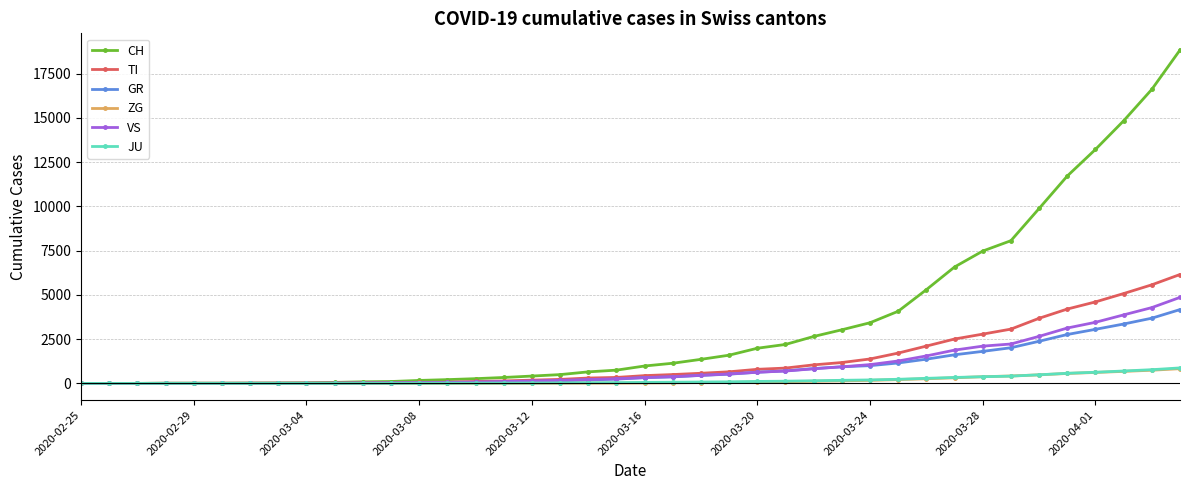

Does the chart display data point markers on the line(s)?

Yes